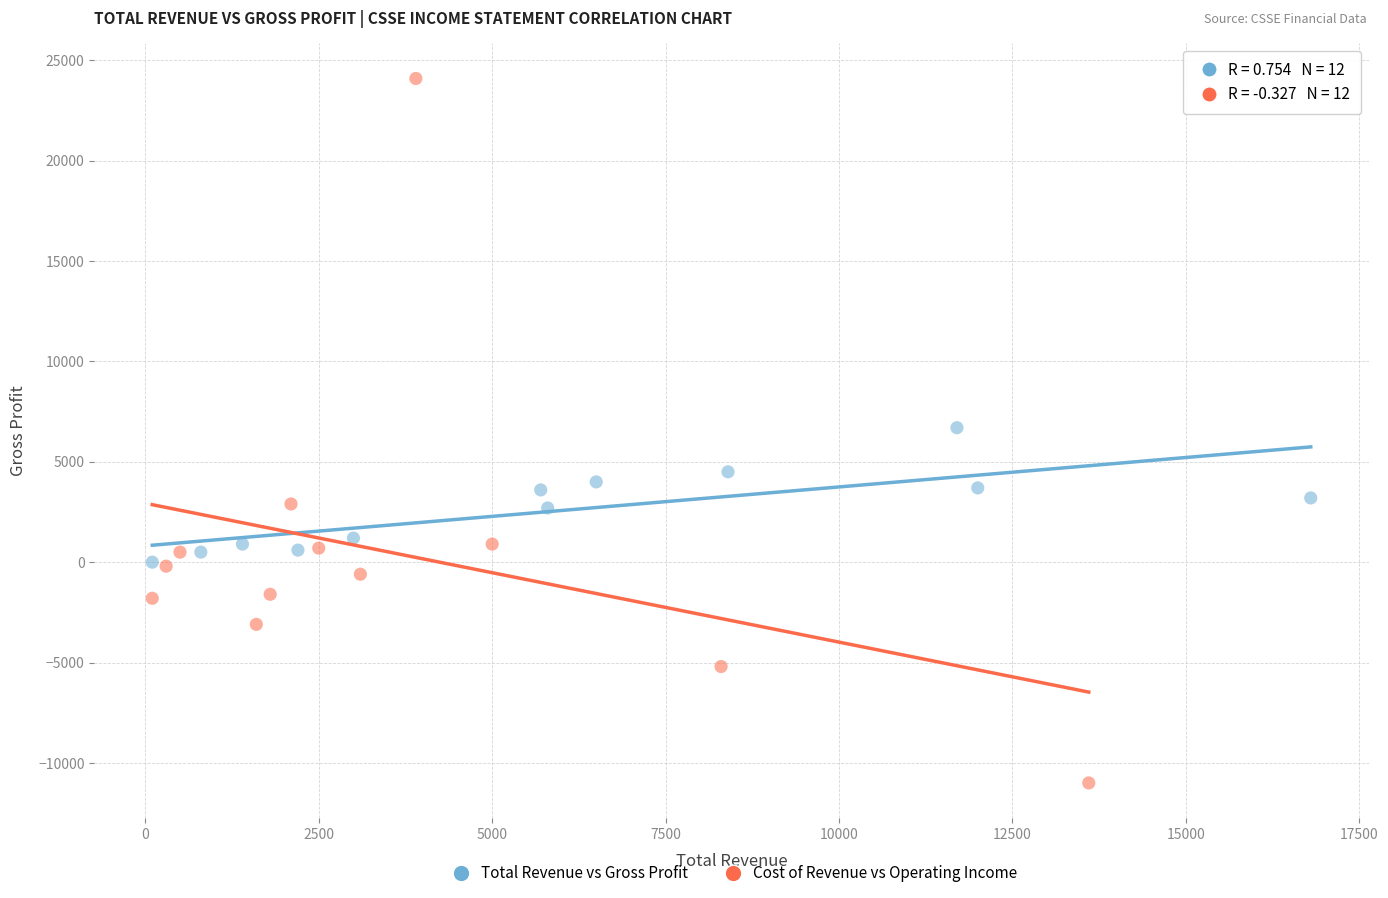

Which series has the largest Y range (max minus min)?

Cost of Revenue vs Operating Income